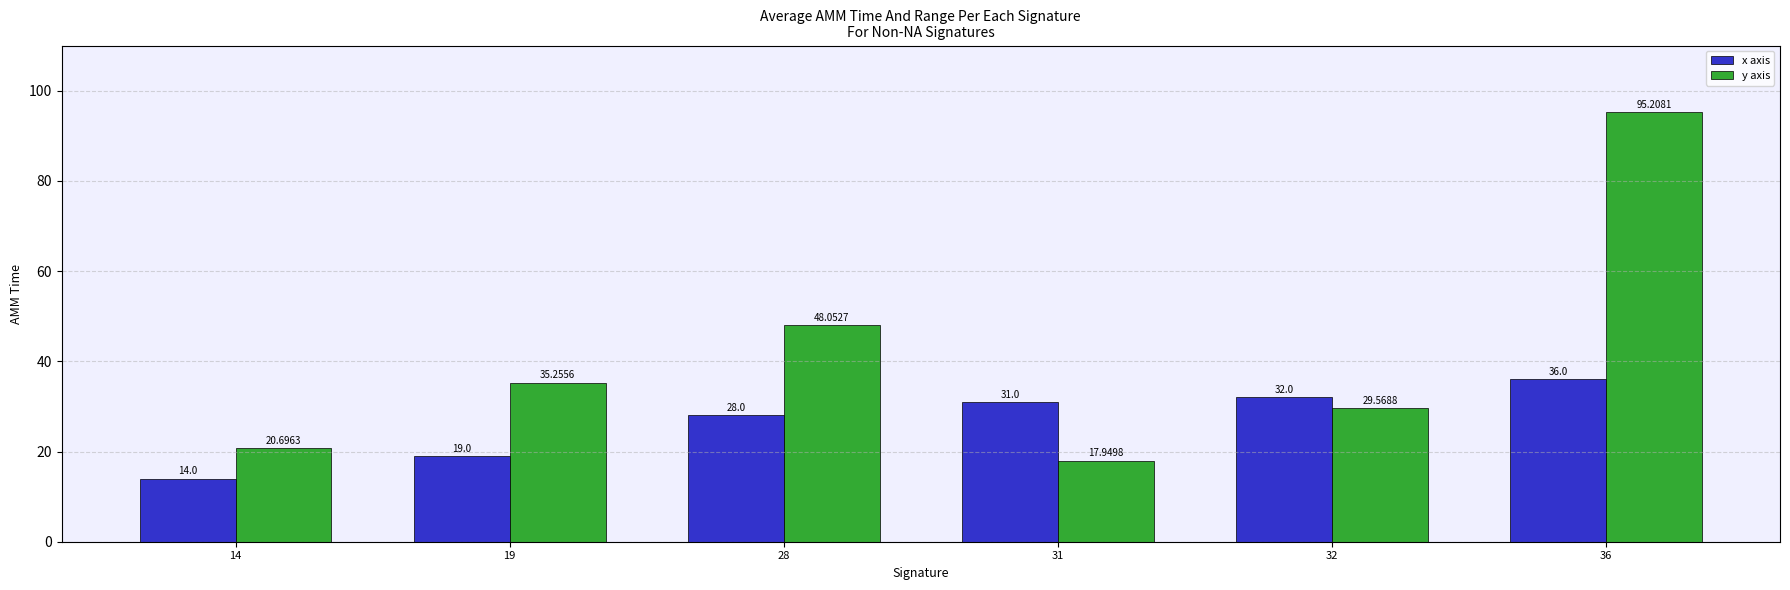

How many data points in y axis are above 35?

3